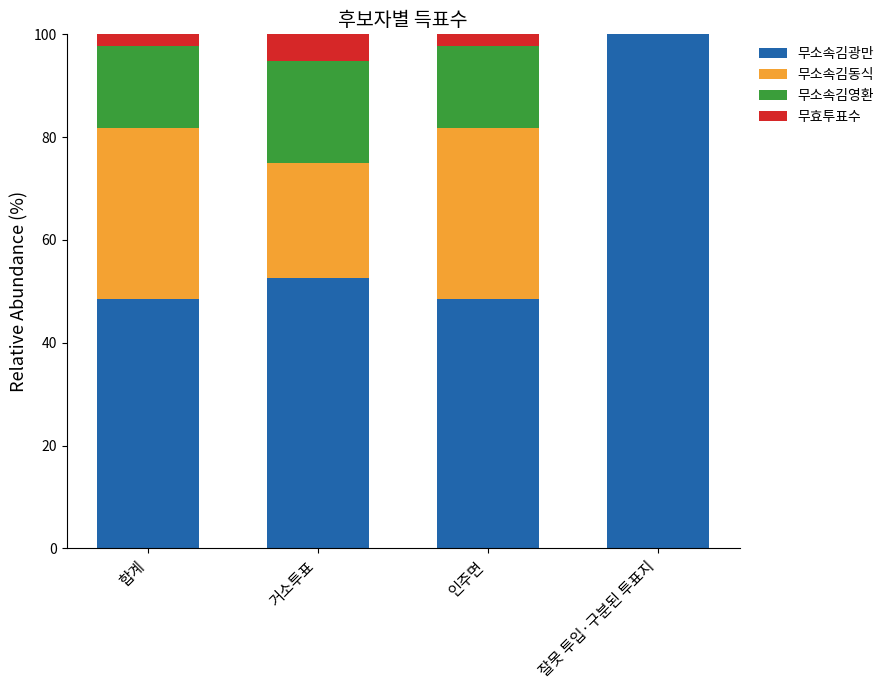

Is it true that 무소속김광만 equals 131.8 at 잘못 투입·구분된 투표지?

False